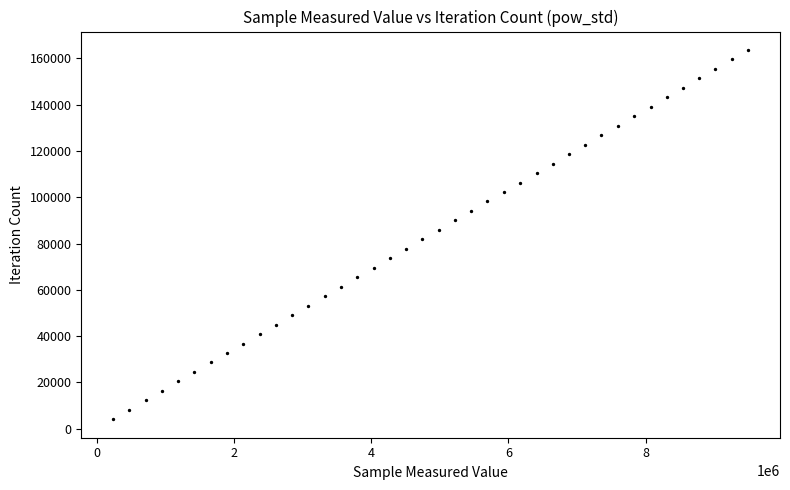

What is the range of Y values (max minus min)?

159549